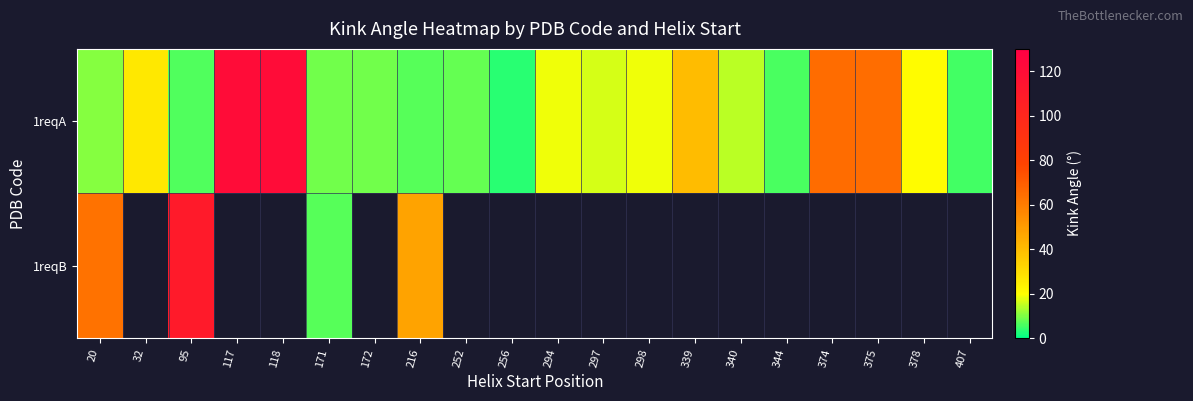

What is the sum of the 1reqA values at 256 and 297?

20.1